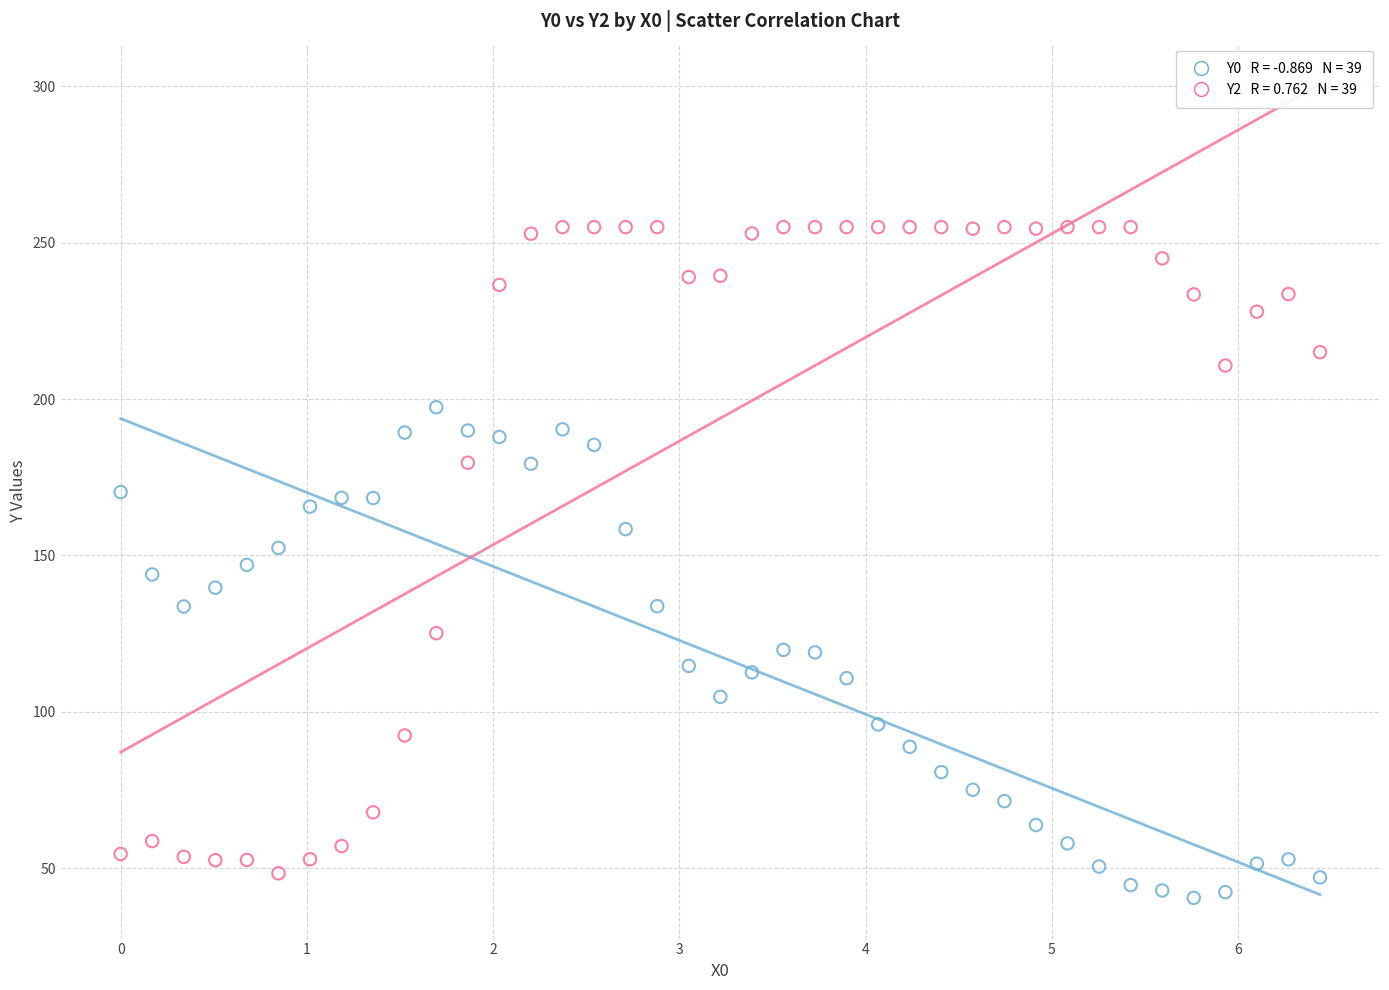

Across all data points, what is the range of X values (max minus min)?

6.4